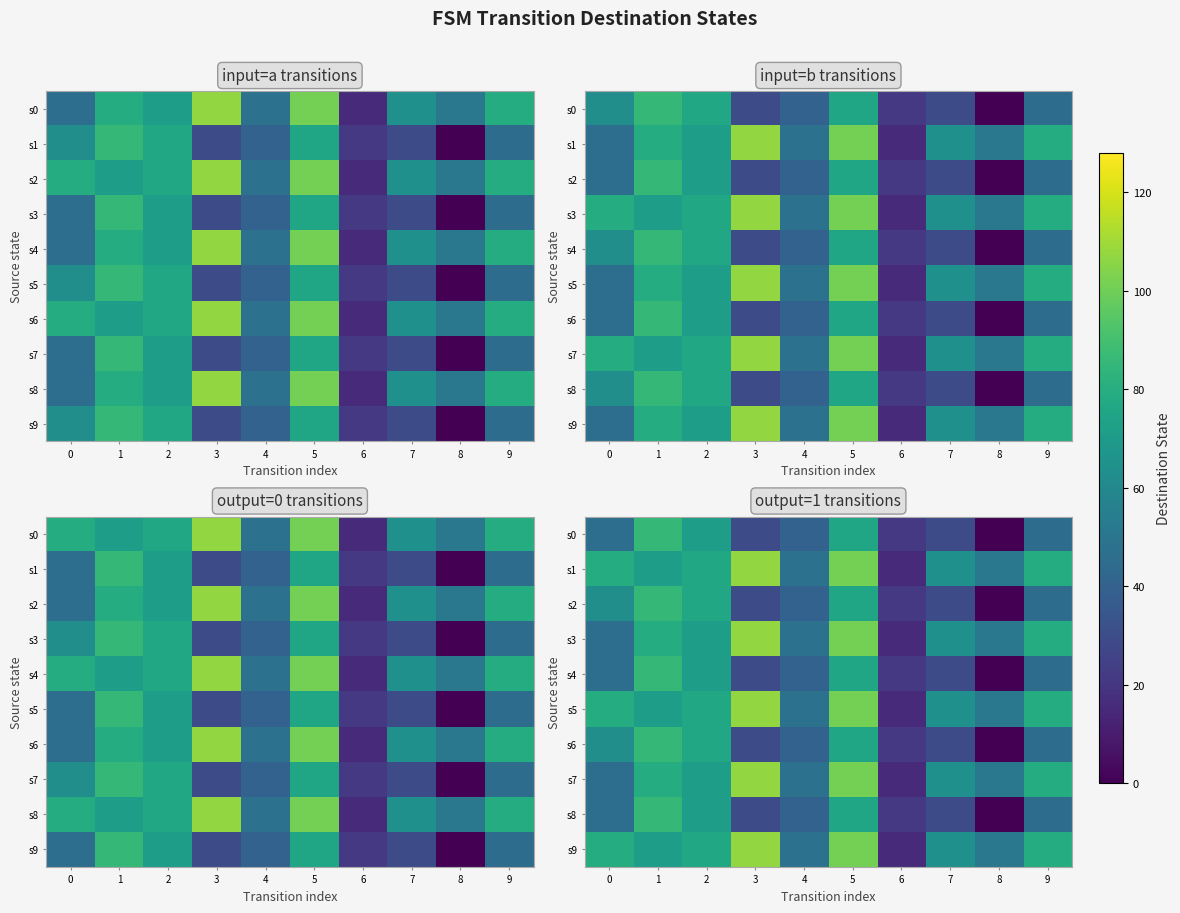

Is the value of row_4 at 3 greater than the value of row_1 at 3?

No